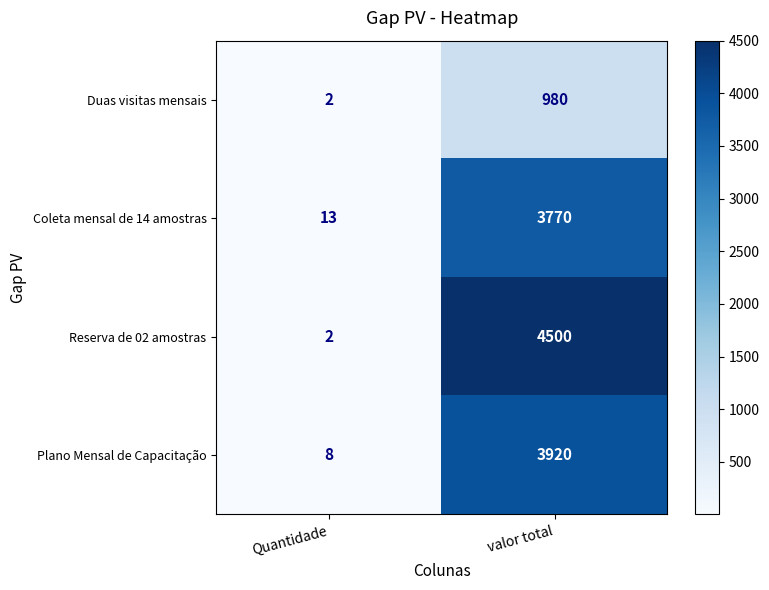

List the series in order of their peak value, highest first.

Reserva de 02 amostras, Plano Mensal de Capacitação, Coleta mensal de 14 amostras, Duas visitas mensais